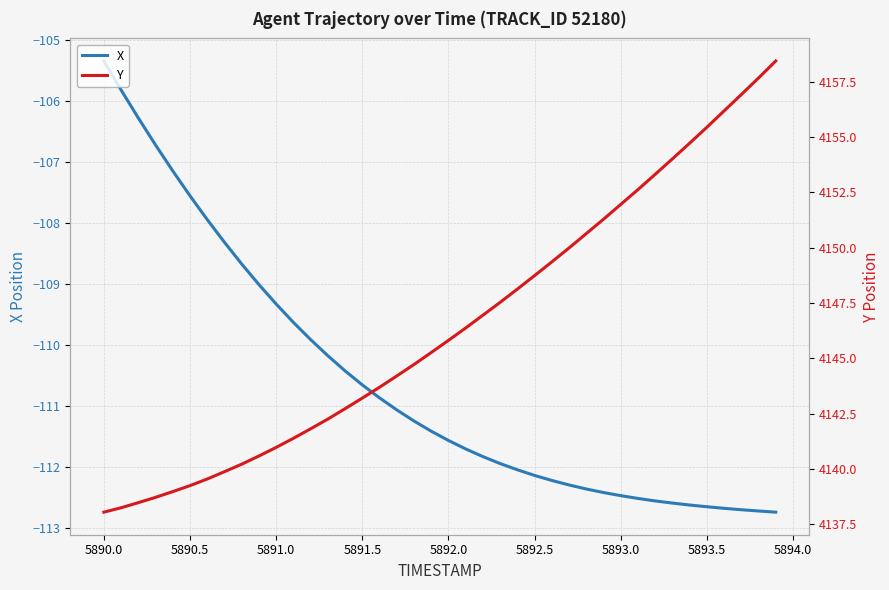

True or false: Y and X cross at least once.

False